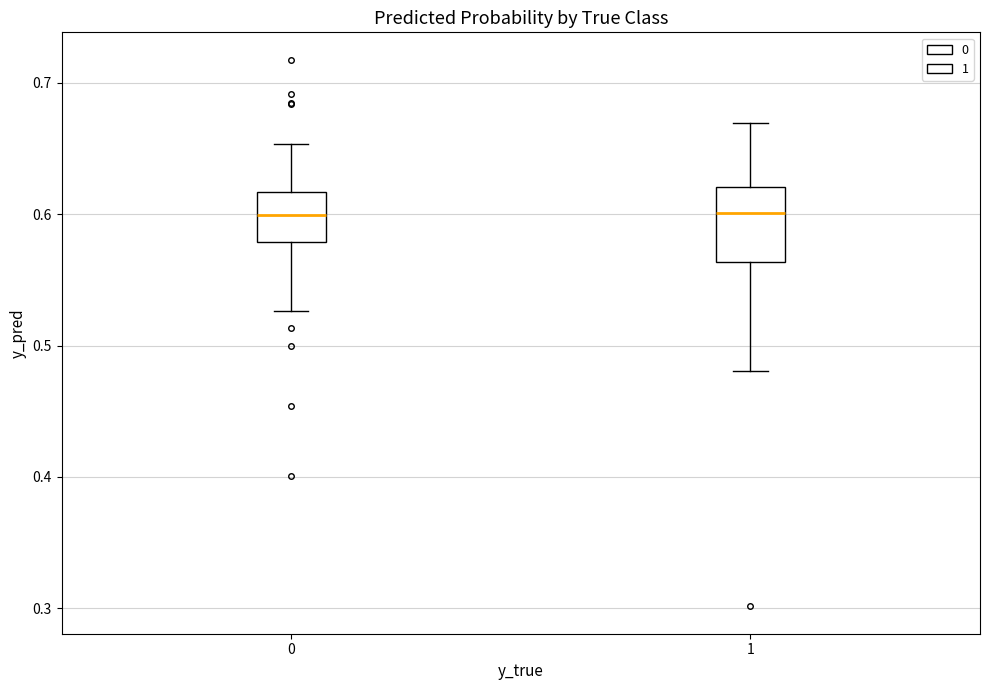

Comparing the boxes themselves (not the whiskers), which one is the tallest?

1